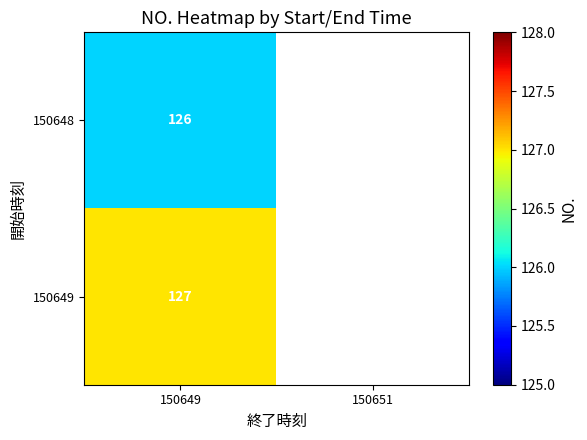

The value of 150649 at 150649 is 71. True or false?

False